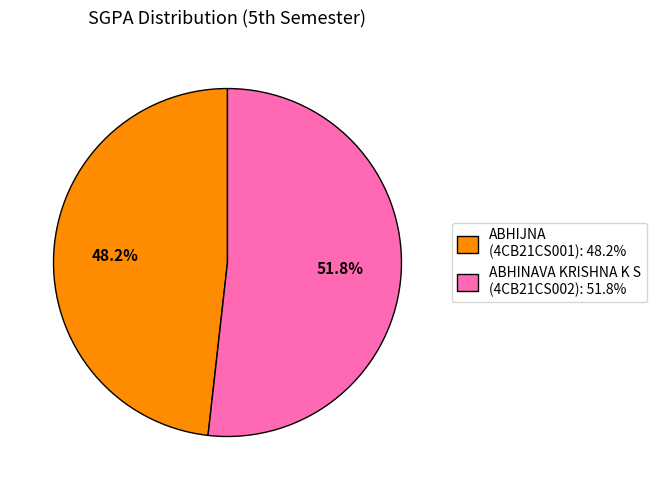

How many slices are in this pie chart?

2